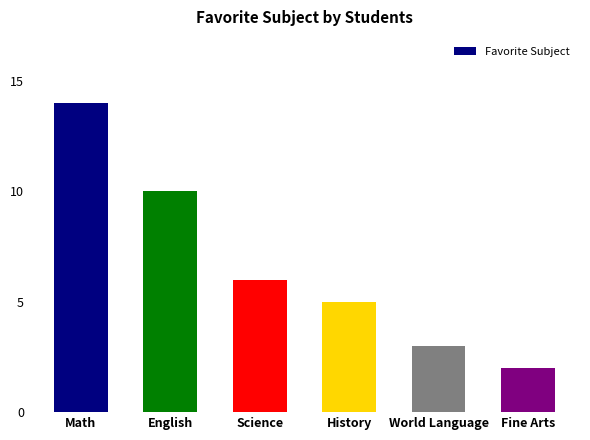

The value at Math is 7. True or false?

False